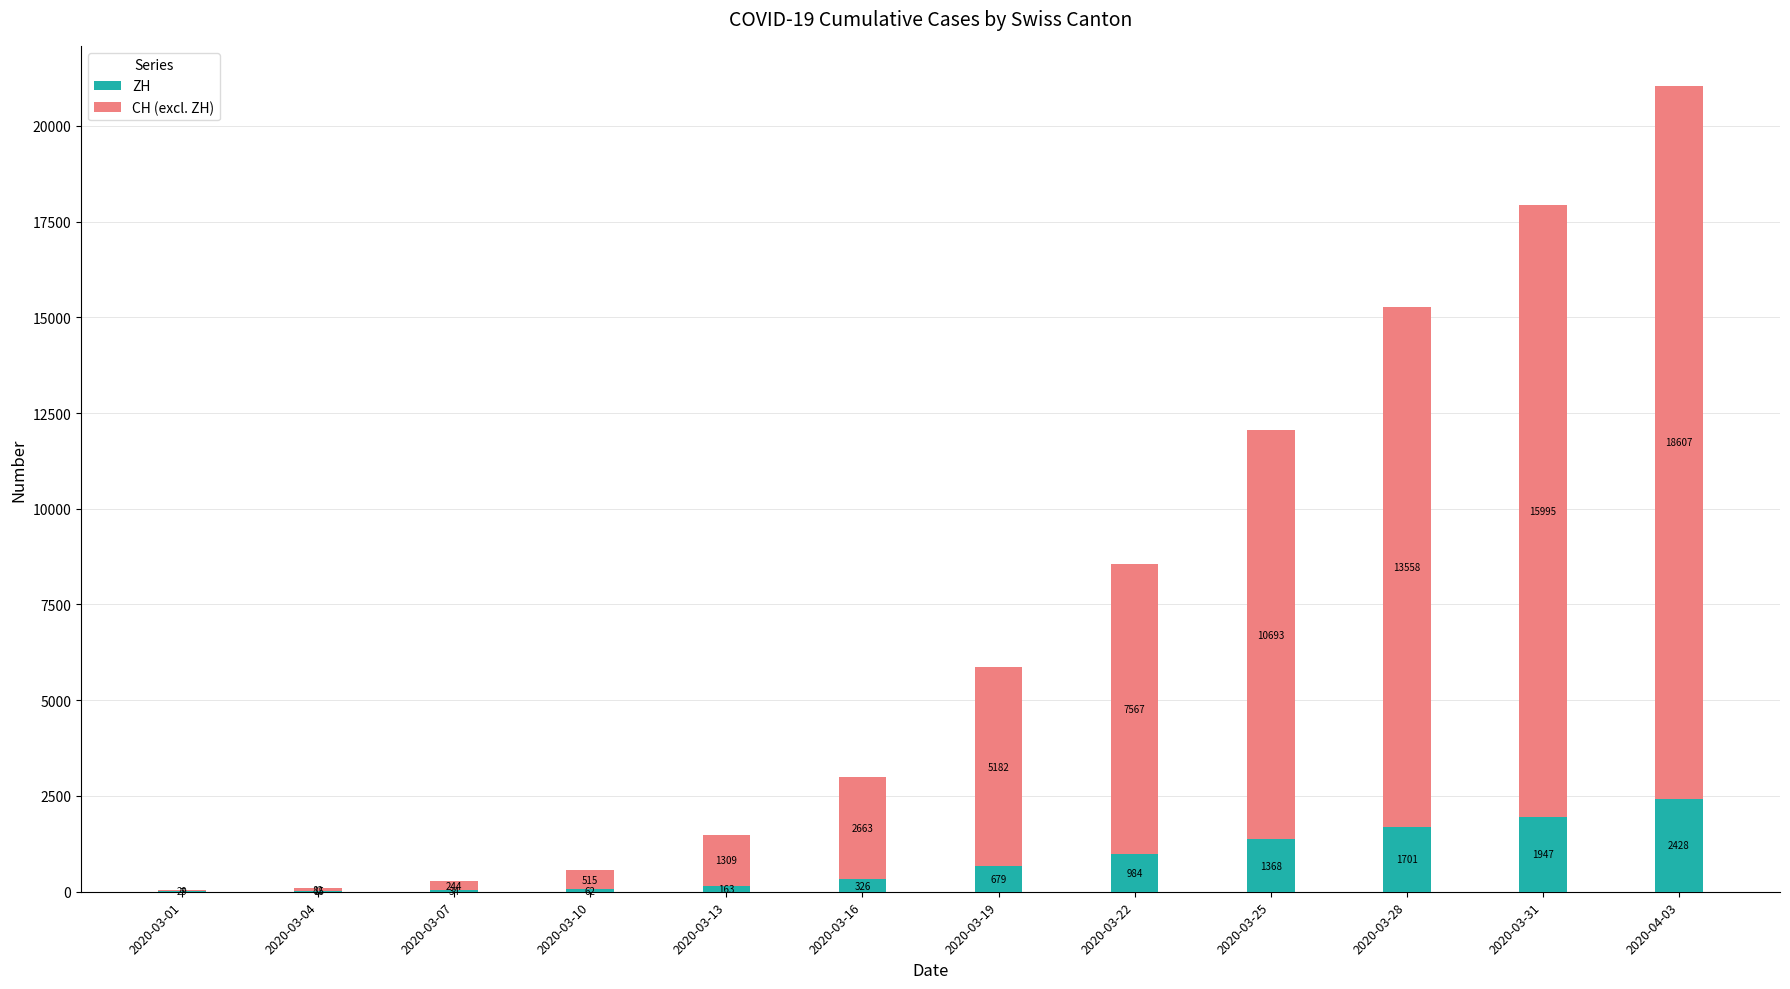

What is the total value across all series at 2020-03-22?

8551